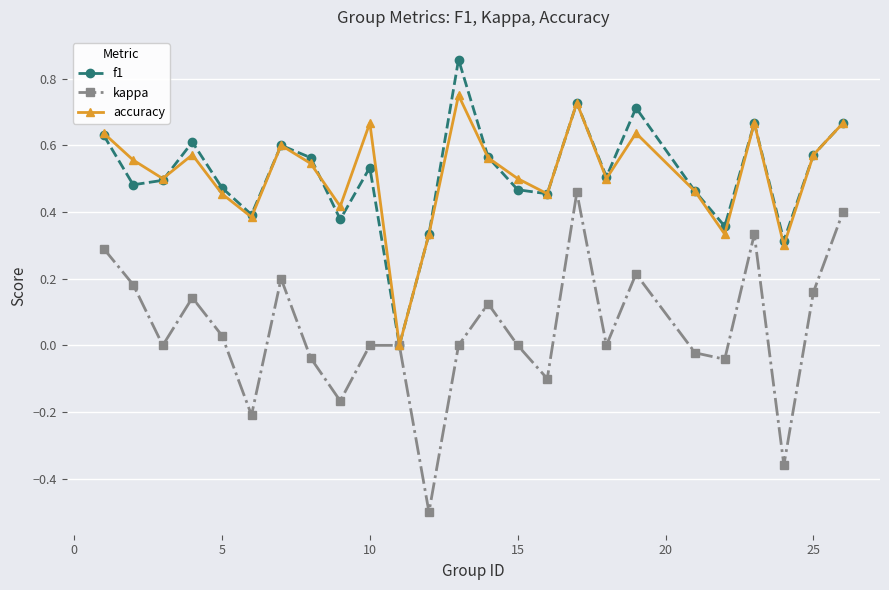

List the series in order of their peak value, lowest first.

kappa, accuracy, f1